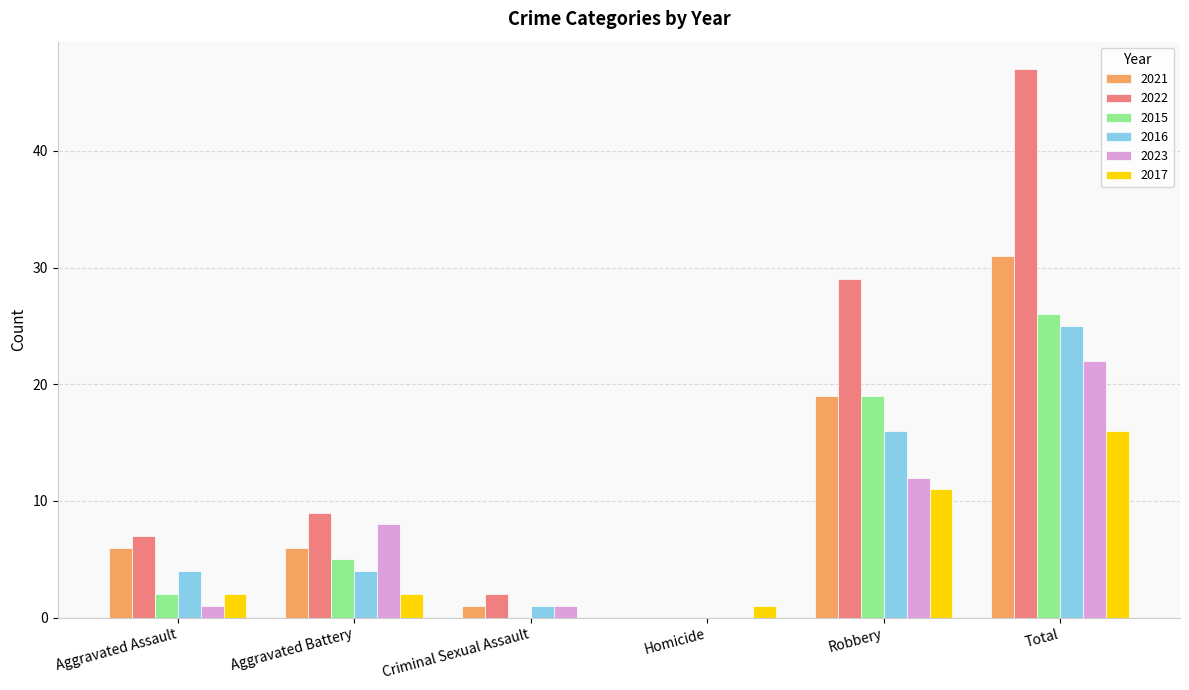

What is the greatest value displayed?

47